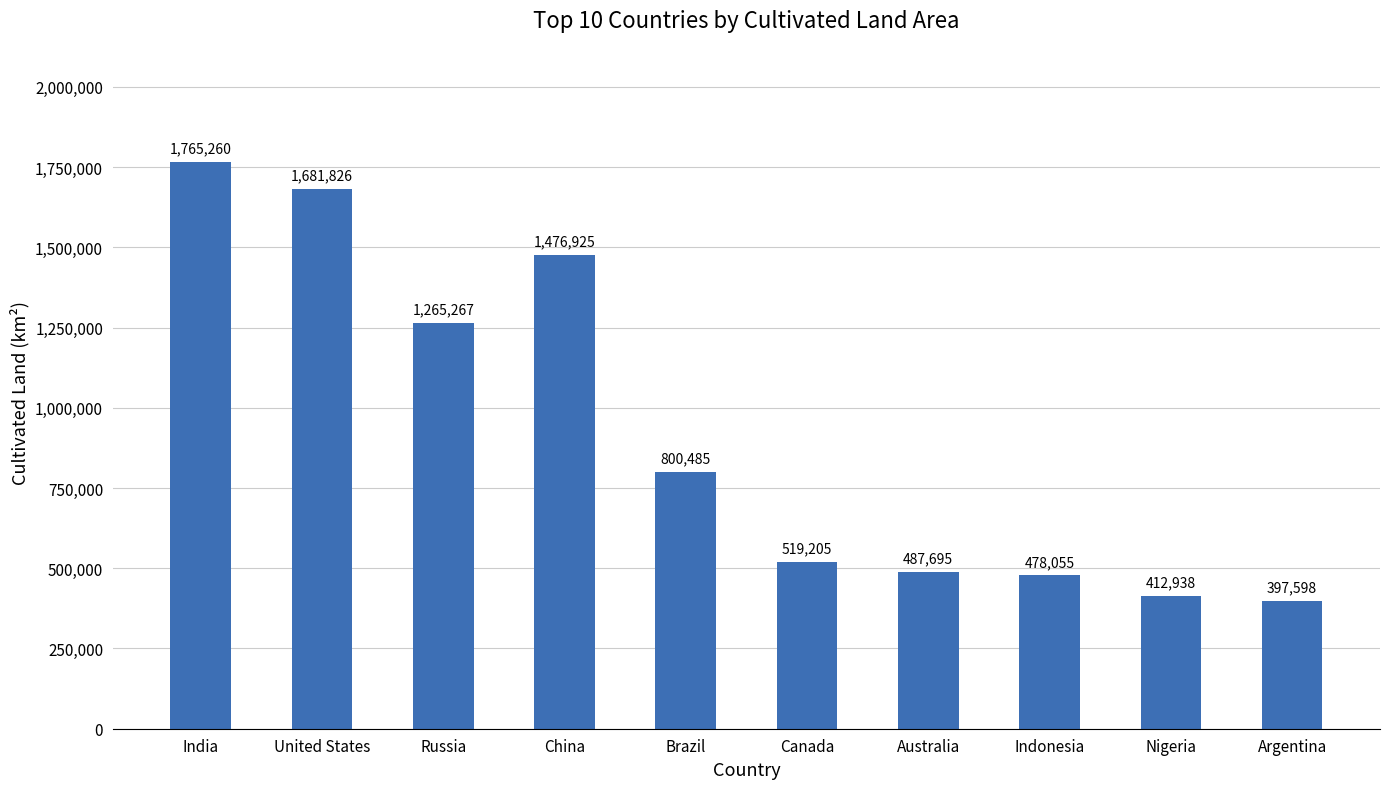

What is the change in value from Canada to Australia?

-31510